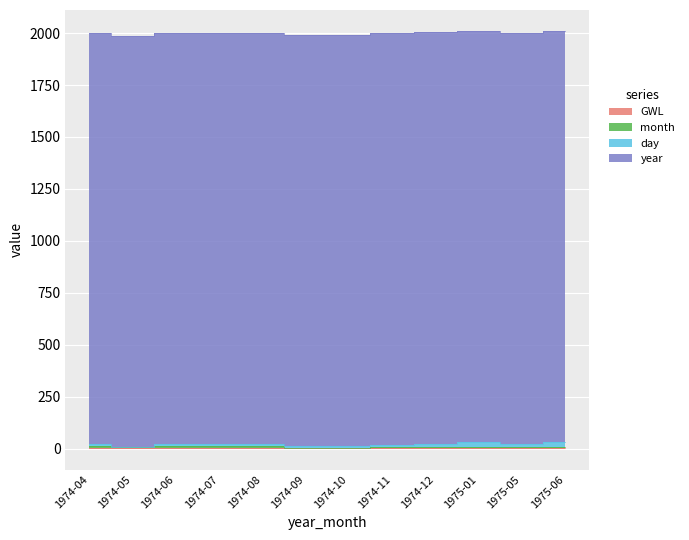

What are all the series names shown in the legend?

GWL, month, day, year